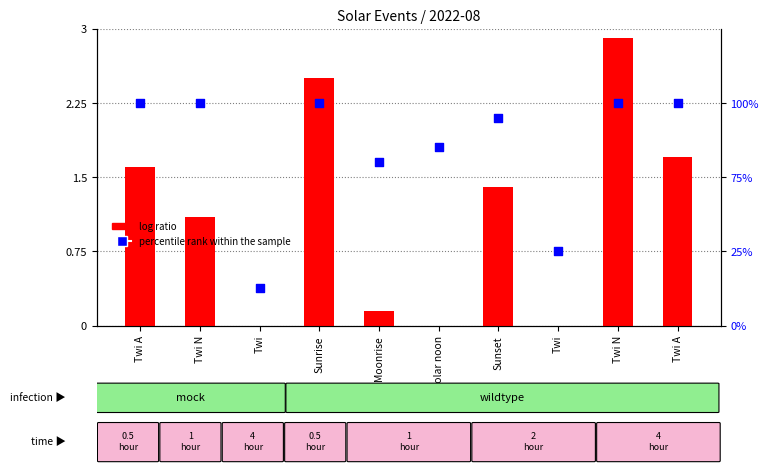

At how many categories does at least one series exceed 0?

10